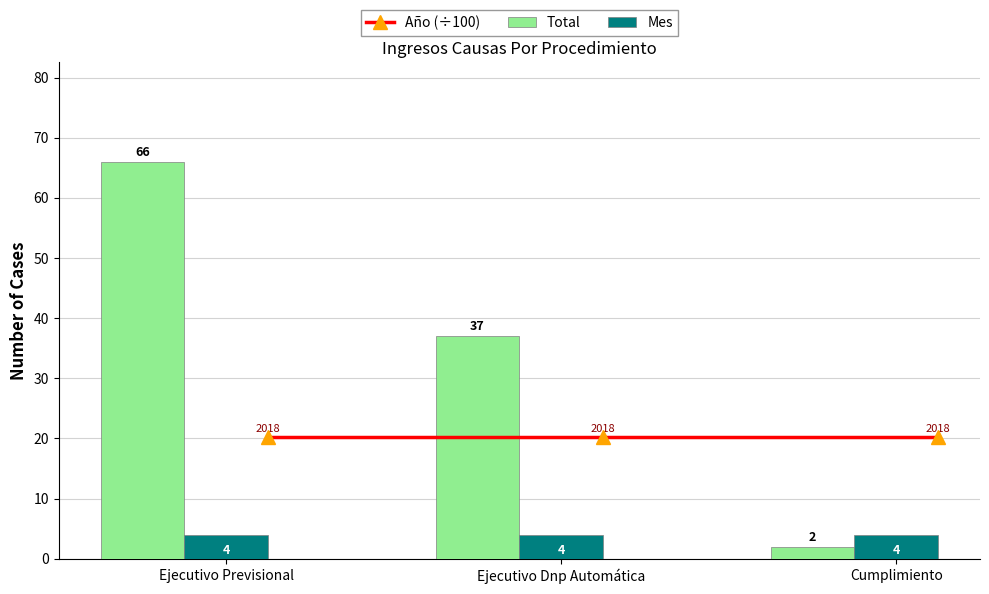

True or false: Total has a value of 66 at Ejecutivo Previsional.

True